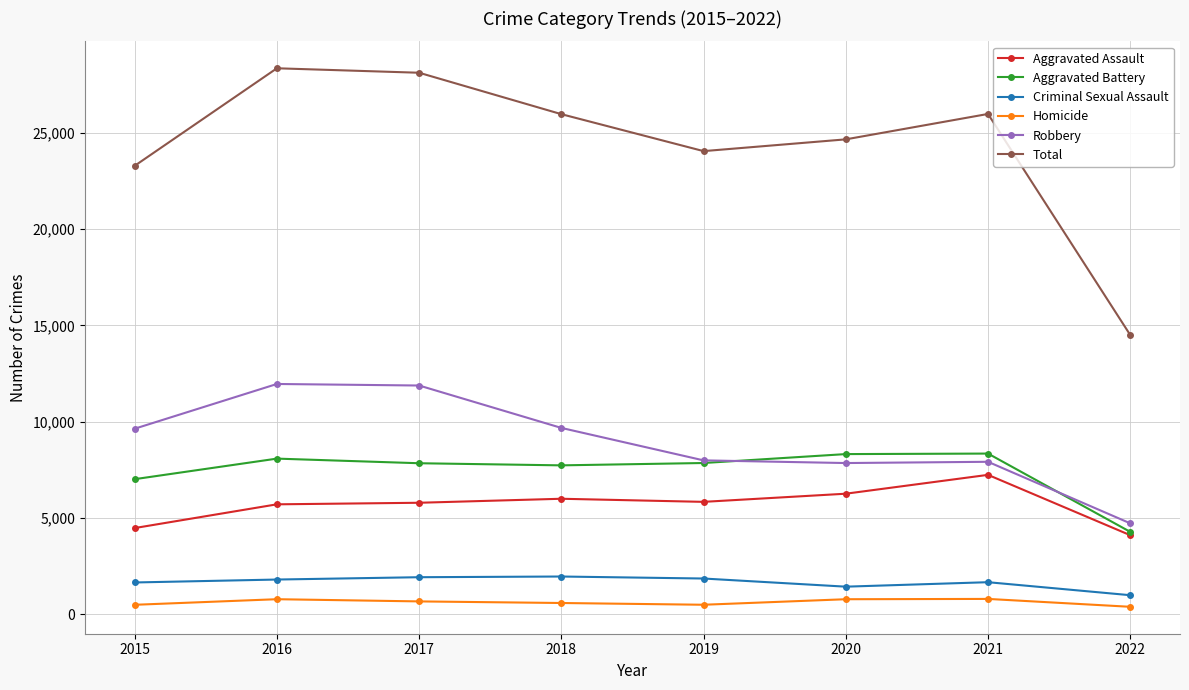

What is the difference between the maximum and minimum values in the Homicide series?

409